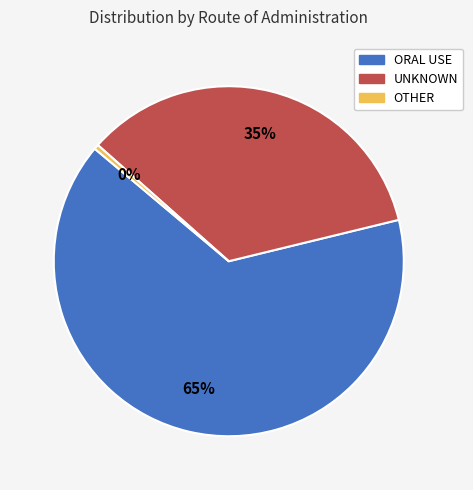

To the nearest percent, what is the average slice percentage?

33%